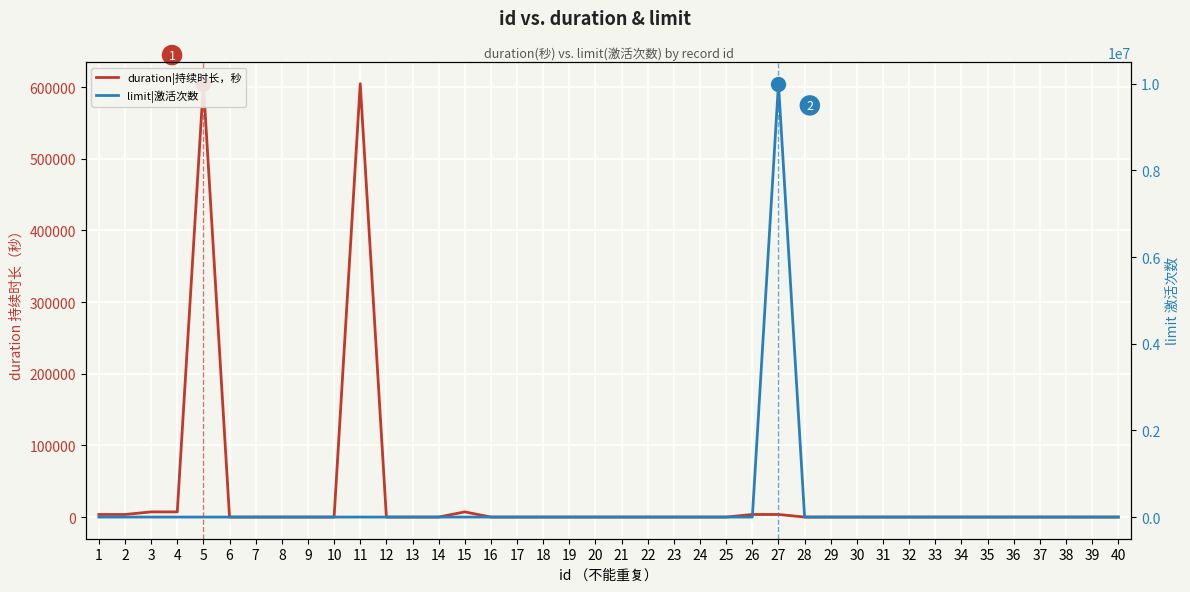

How many intersections are there between limit|激活次数 and duration|持续时长，秒?

7